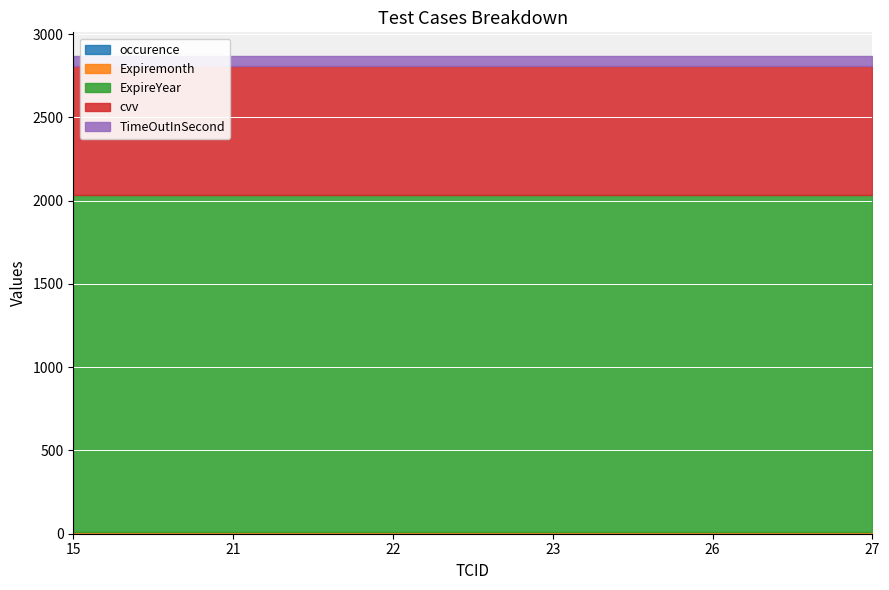

True or false: occurence has a value of 1 at 27.

True